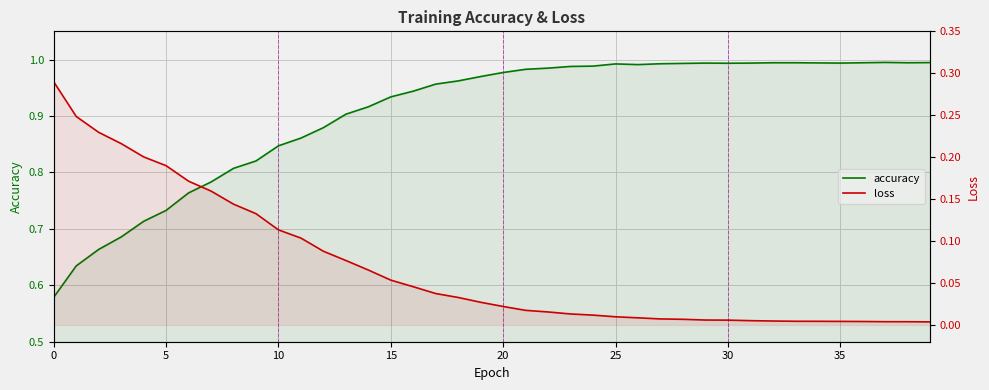

Reading left to right, what are all the values shown in this chart?

accuracy: 0.6	0.6	0.7	0.7	0.7	0.7	0.8	0.8	0.8	0.8	0.8	0.9	0.9	0.9	0.9	0.9	0.9	1.0	1.0	1.0	1.0	1.0	1.0	1.0	1.0	1.0	1.0	1.0	1.0	1.0	1.0	1.0	1.0	1.0	1.0	1.0	1.0	1.0	1.0	1.0
loss: 0.3	0.2	0.2	0.2	0.2	0.2	0.2	0.2	0.1	0.1	0.1	0.1	0.1	0.1	0.1	0.1	0.0	0.0	0.0	0.0	0.0	0.0	0.0	0.0	0.0	0.0	0.0	0.0	0.0	0.0	0.0	0.0	0.0	0.0	0.0	0.0	0.0	0.0	0.0	0.0